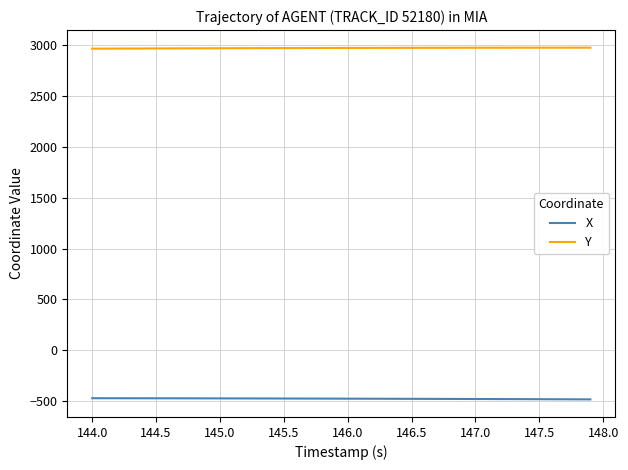

True or false: Y and X intersect in this chart.

False